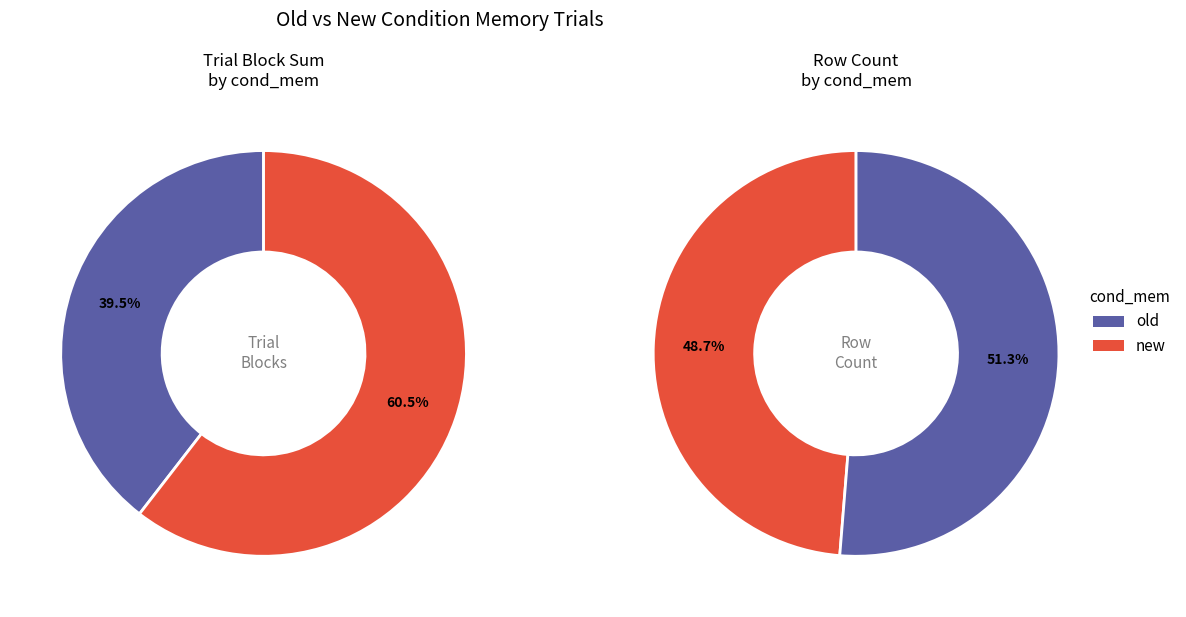

The new slice represents 54% of the pie. True or false?

False